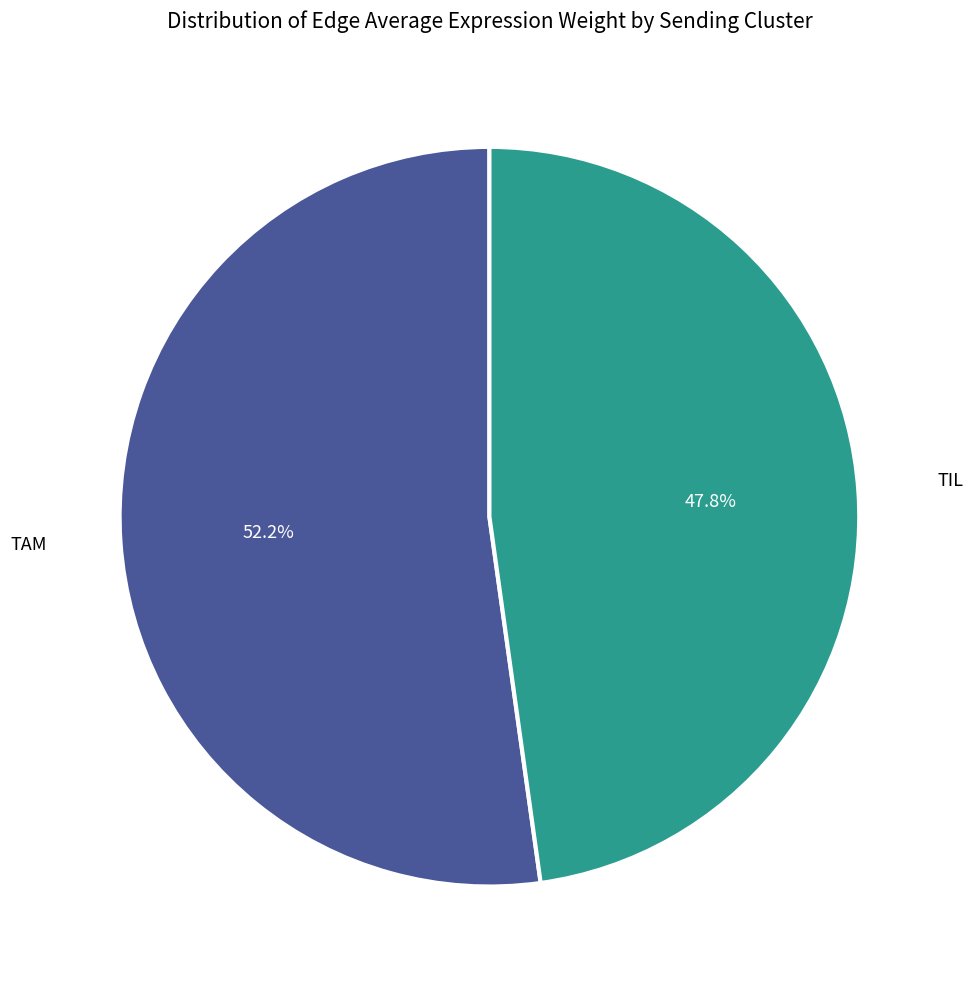

Does any single category account for the majority?

Yes